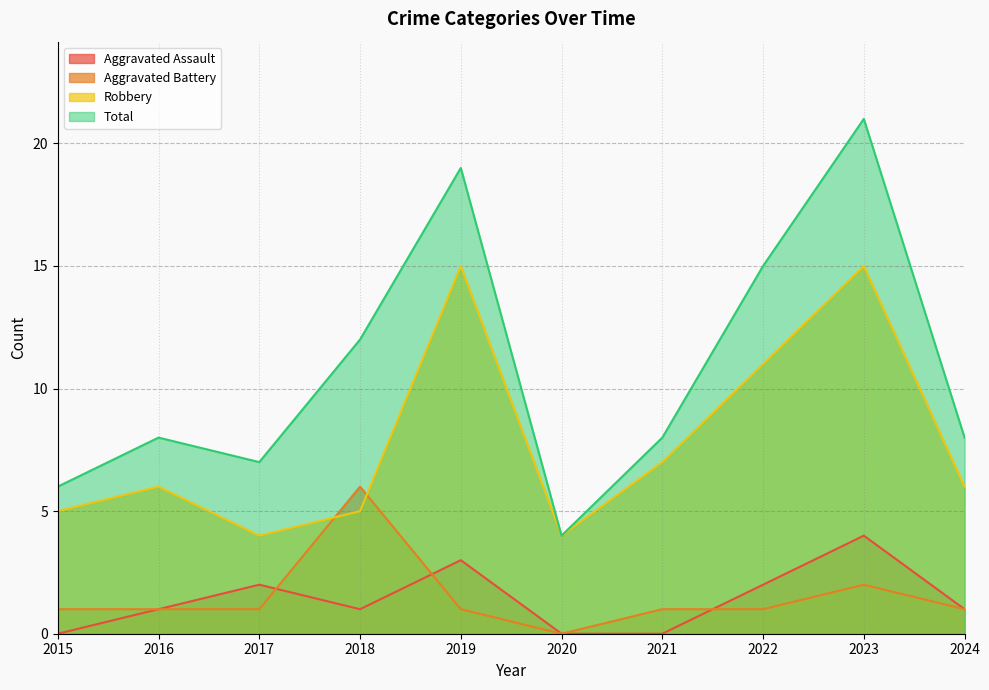

What is the sum of all Total values?

108